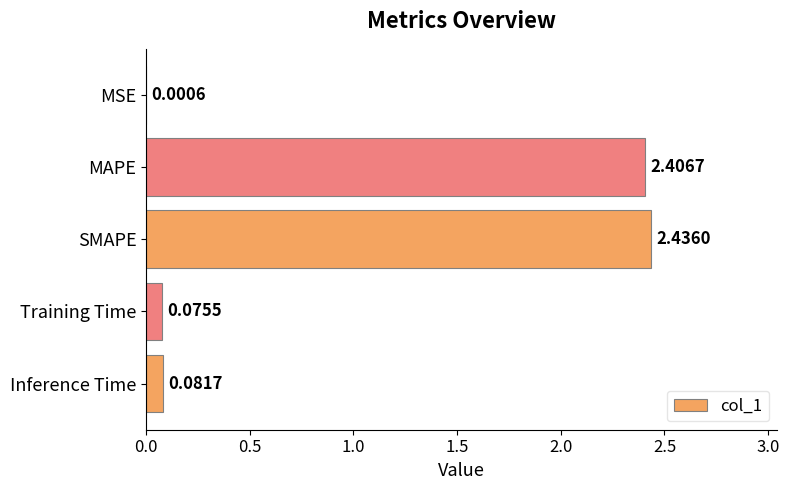

At which label is the value closest to 1?

Inference Time